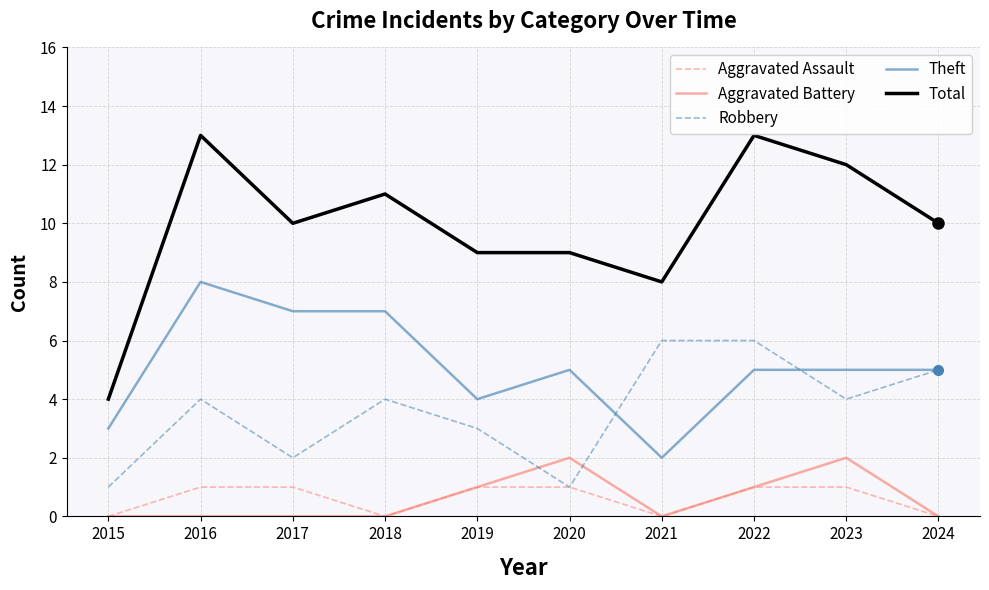

What is the difference between the maximum and minimum values in the Theft series?

6